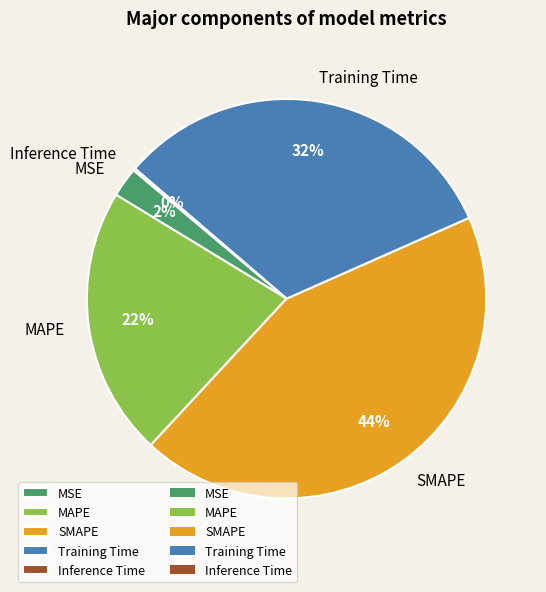

Which has a higher value, MAPE or Training Time?

Training Time